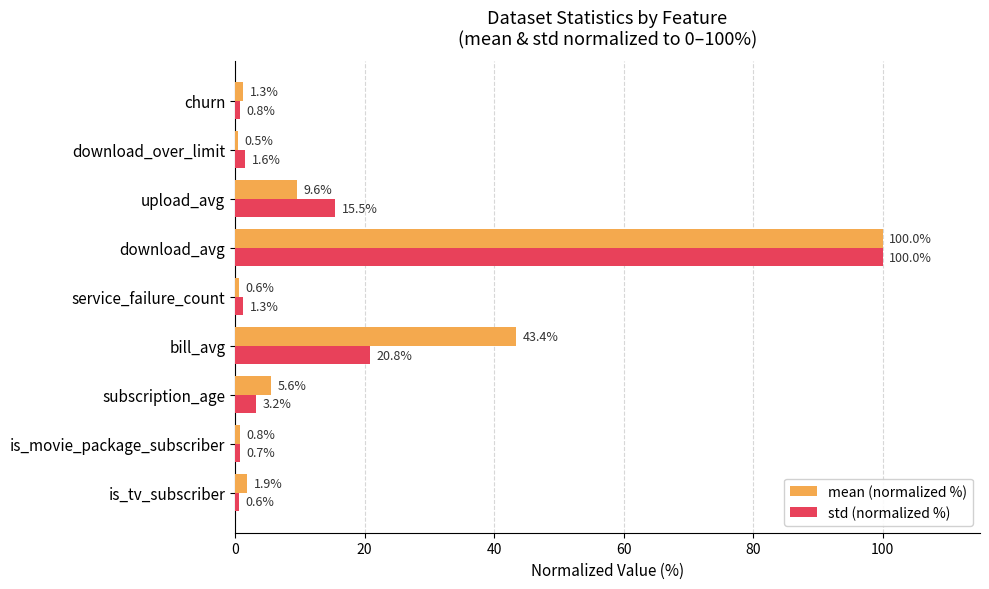

At how many categories does at least one series exceed 9?

3